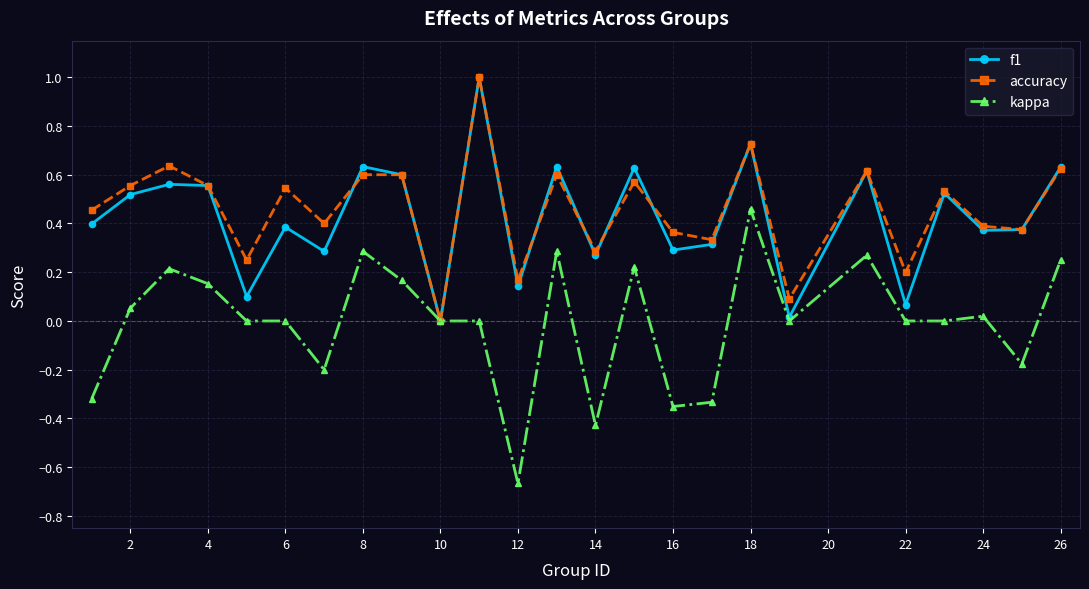

How many values in the accuracy series exceed 0?

24